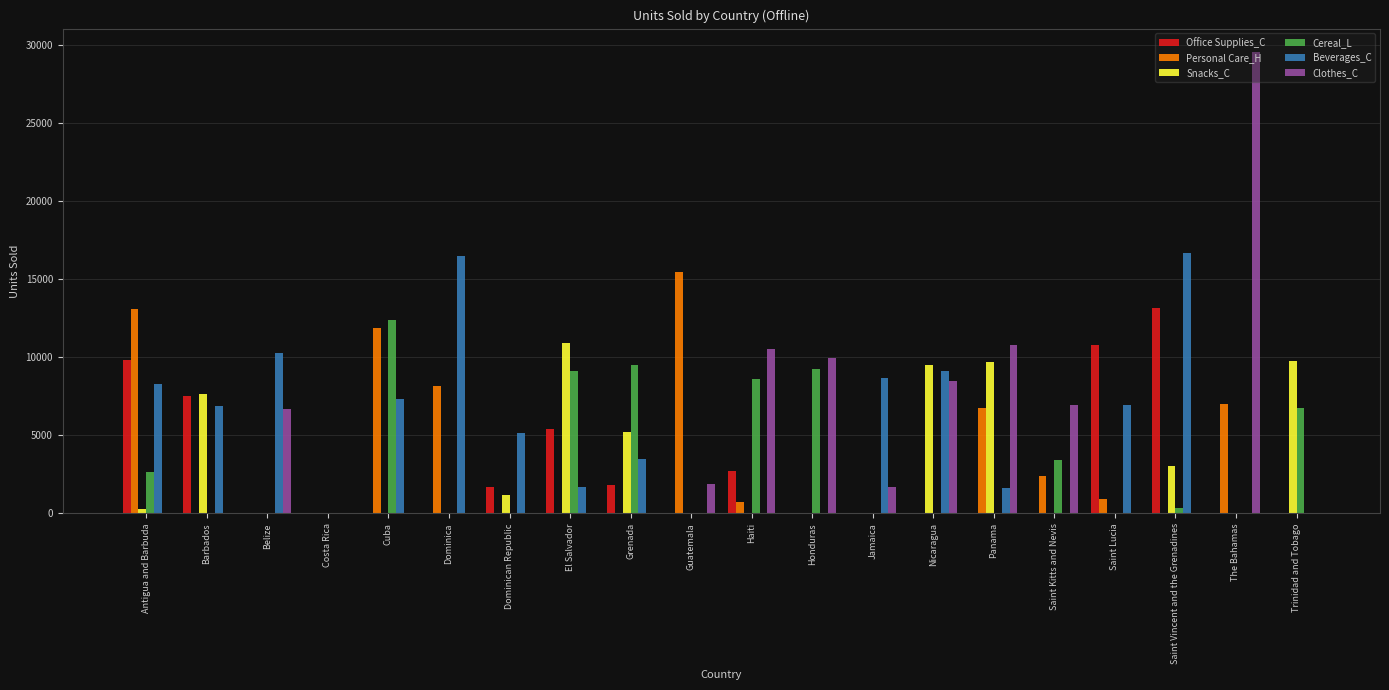

What is the average value of the Clothes_C series?

4326